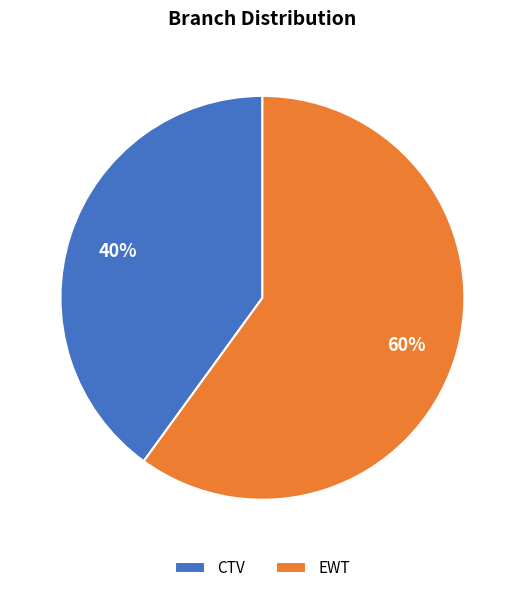

To the nearest percent, what is the combined percentage of CTV and EWT?

100%